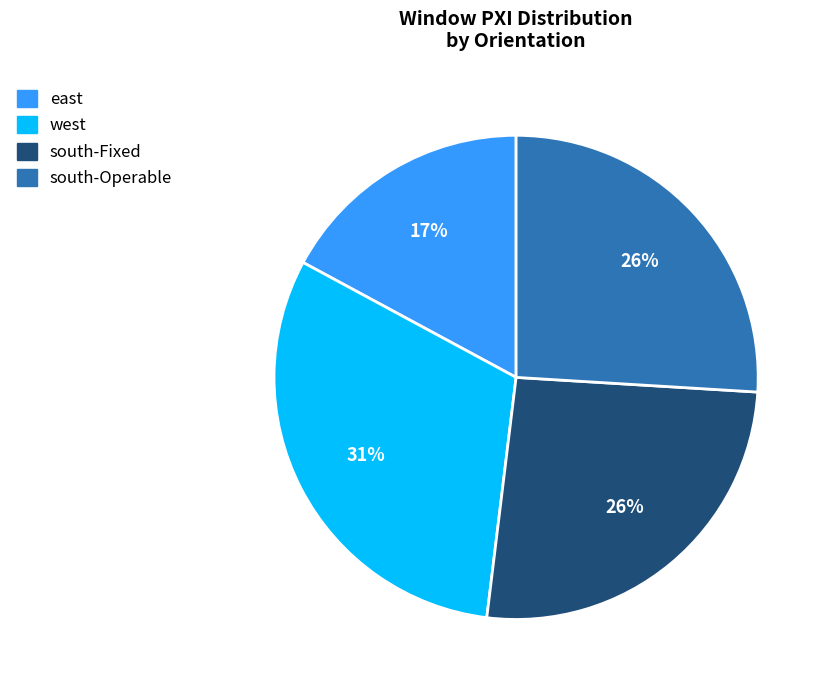

Is south-Fixed the majority of the pie?

No